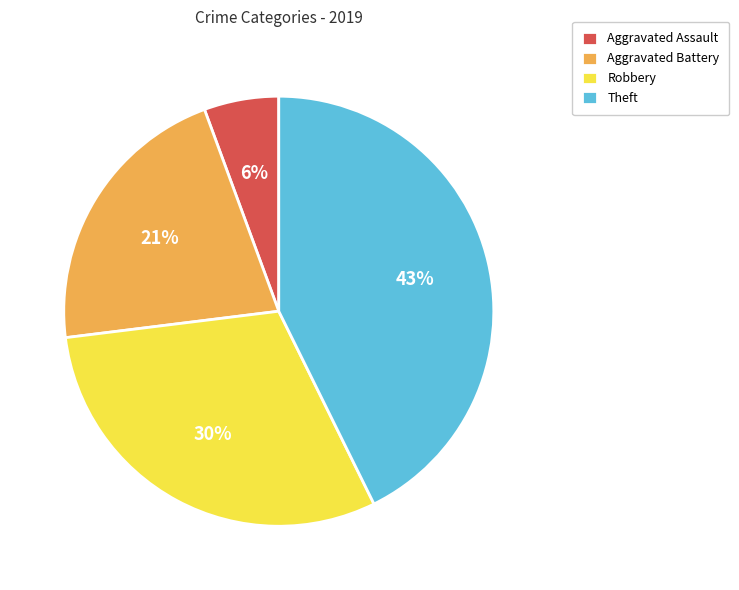

Is it true that Aggravated Battery is 21% of the pie?

True